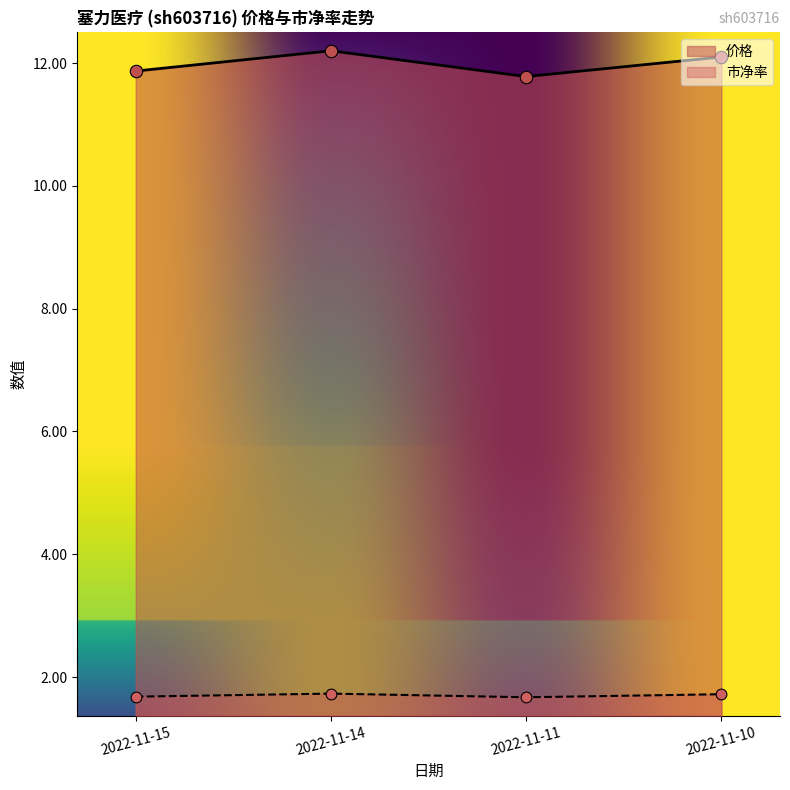

At how many categories does at least one series exceed 9?

4